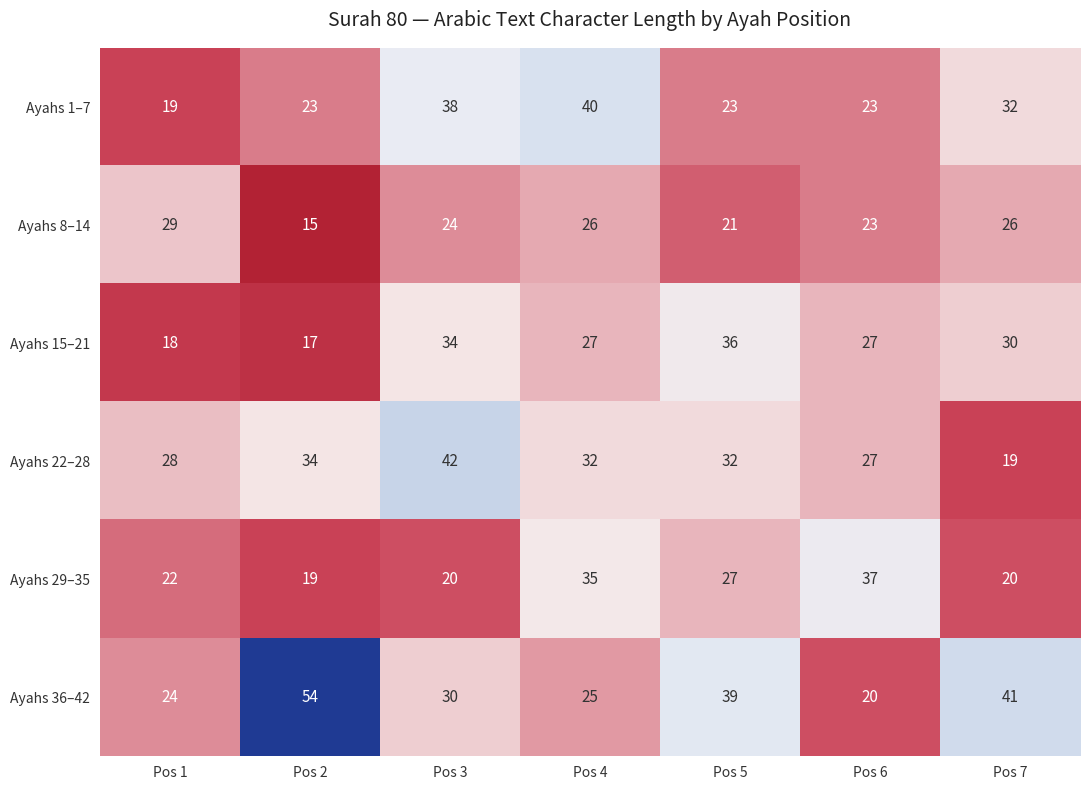

Where is Ayahs 8–14 nearest to the value 22?

Pos 5